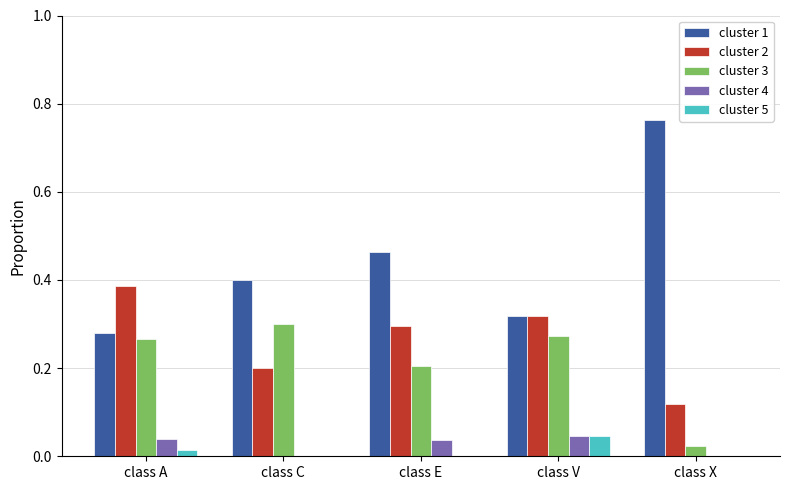

The value of cluster 1 at class V is 0.2. True or false?

False